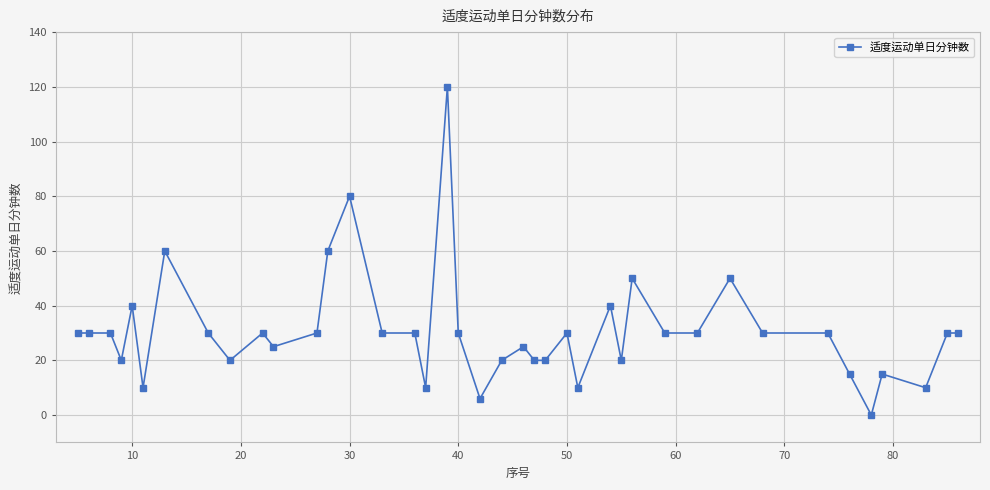

What is the sum of all values?

1226